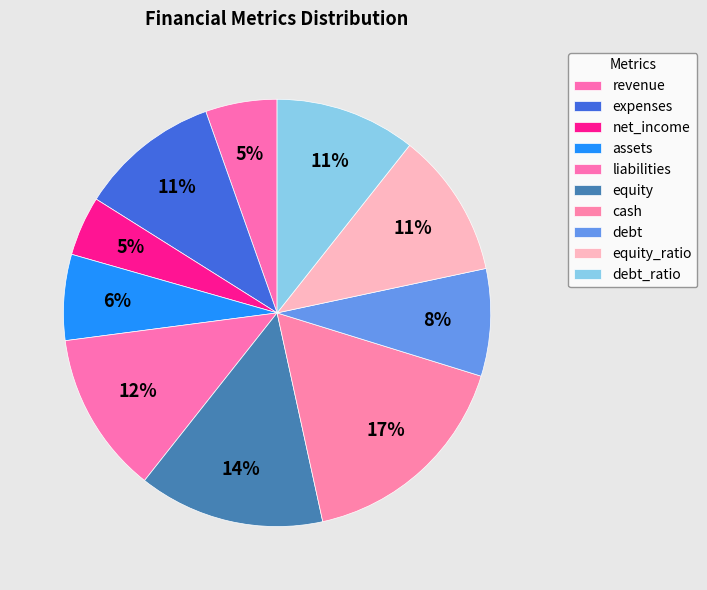

Is there any slice that represents more than half of the pie?

No